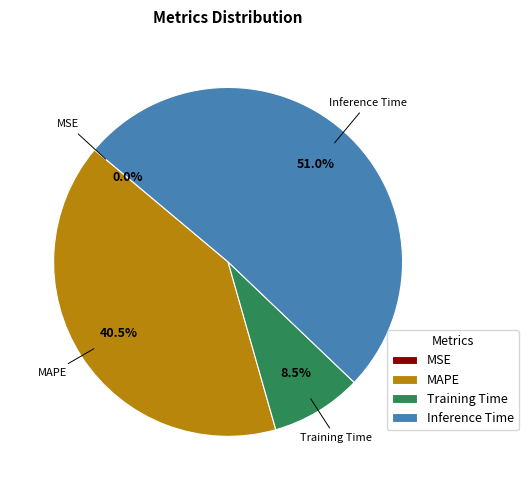

Which slice is the largest?

Inference Time